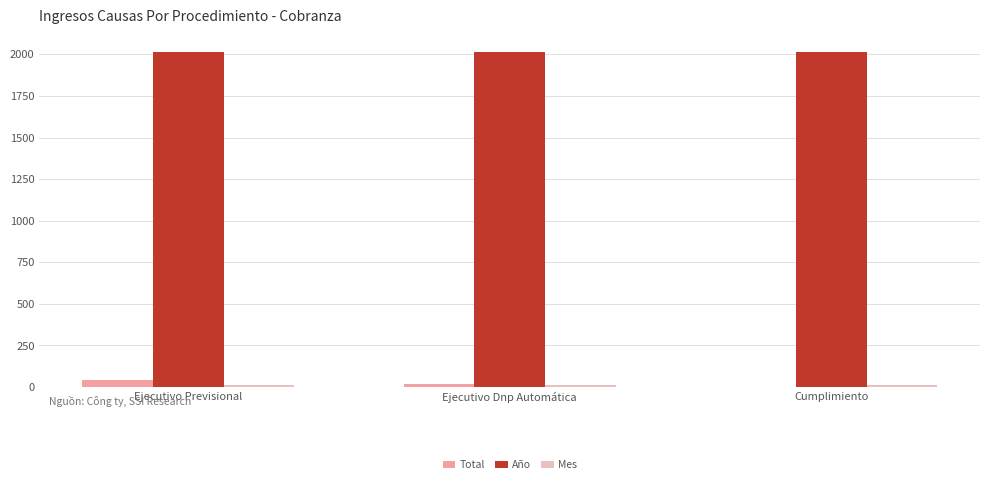

Which series has the largest total across all categories?

Año